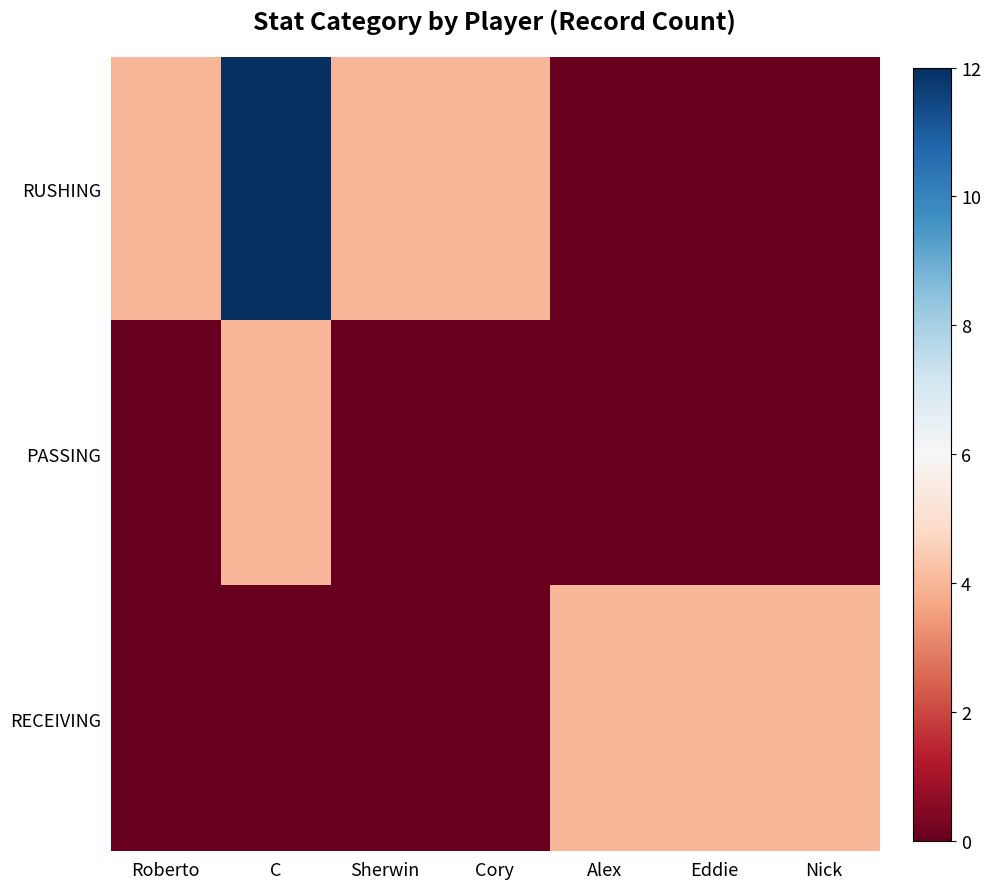

What is the spread (max minus min) of values at Alex?

4